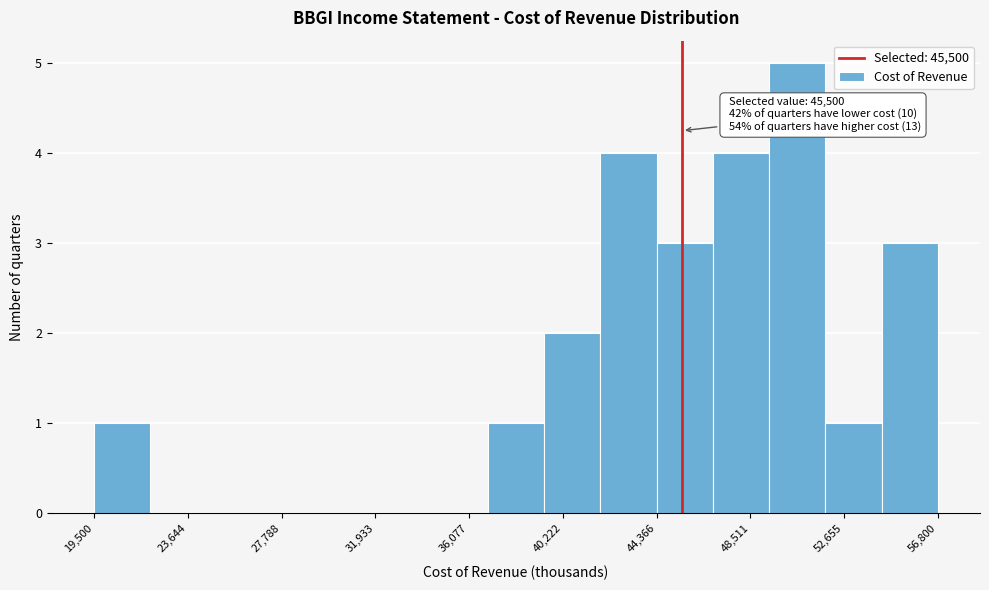

Which range on the x-axis has the tallest bar?

49500 to 52000